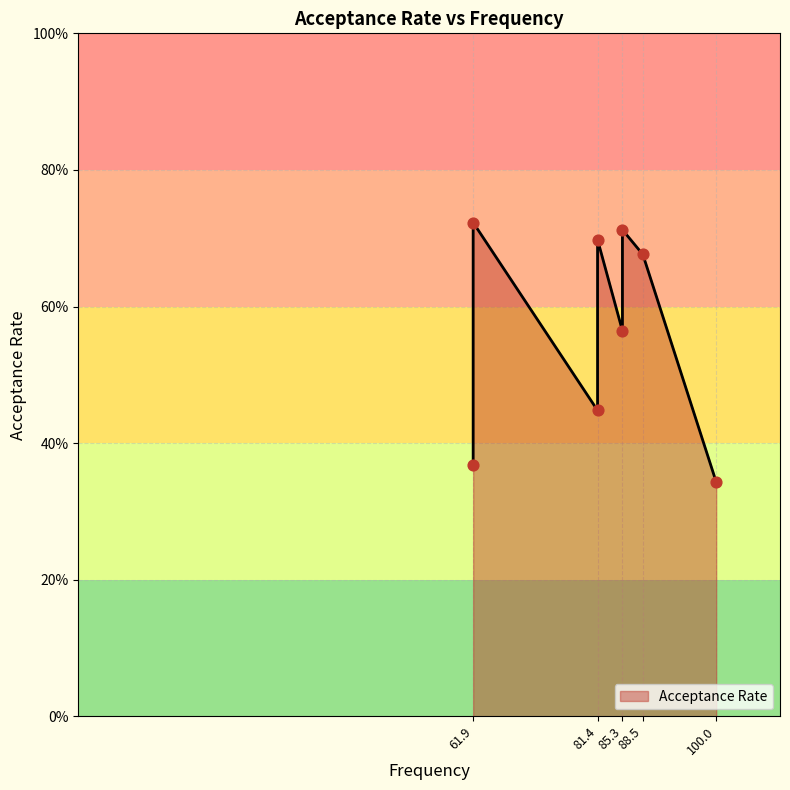

What is the change in value from 100.0 to 81.4?

+0.4